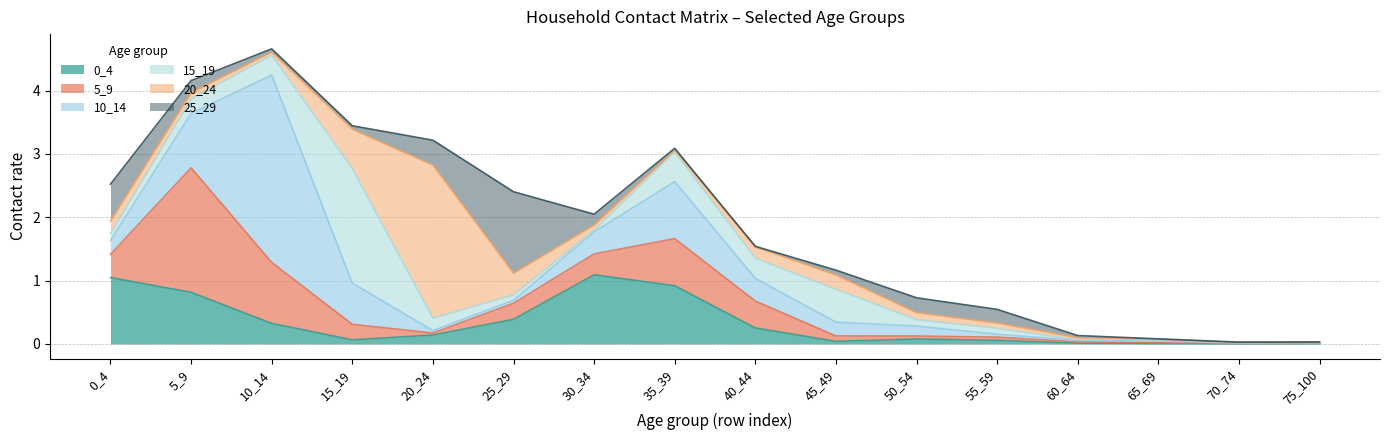

How many times do 5_9 and 15_19 cross each other?

6